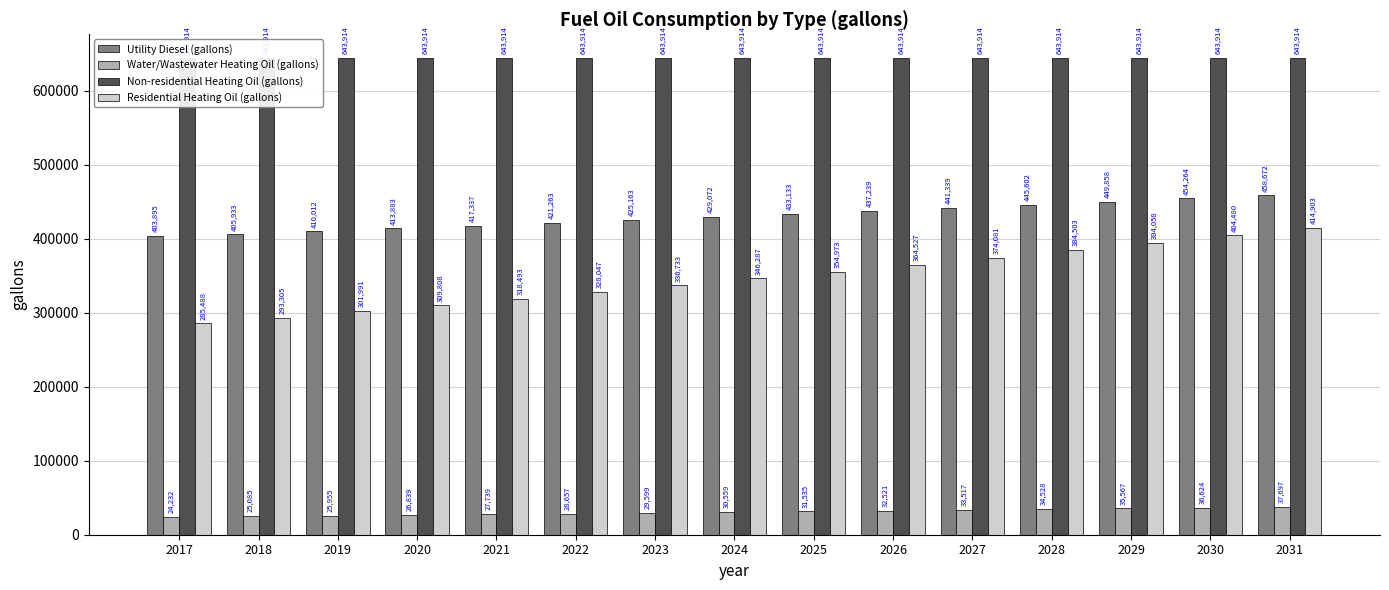

How many bars are there in each group?

4